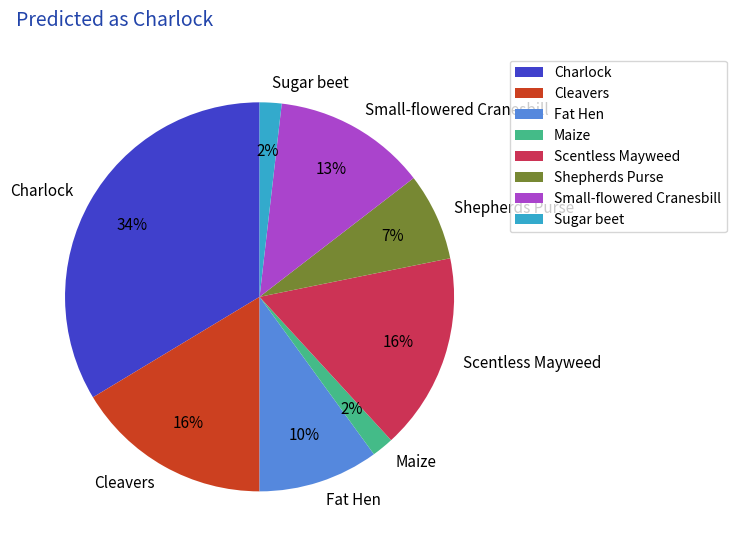

Combined, do Sugar beet and Small-flowered Cranesbill account for over 50%?

No